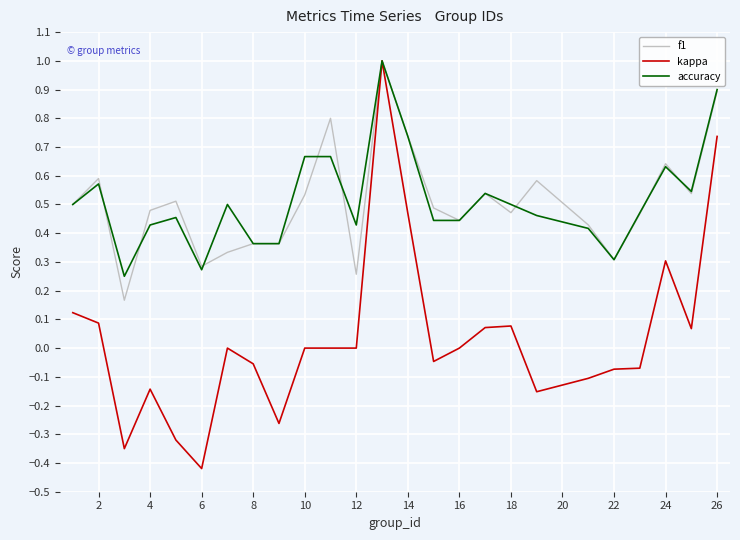

What is the highest value of the kappa series?

1.0